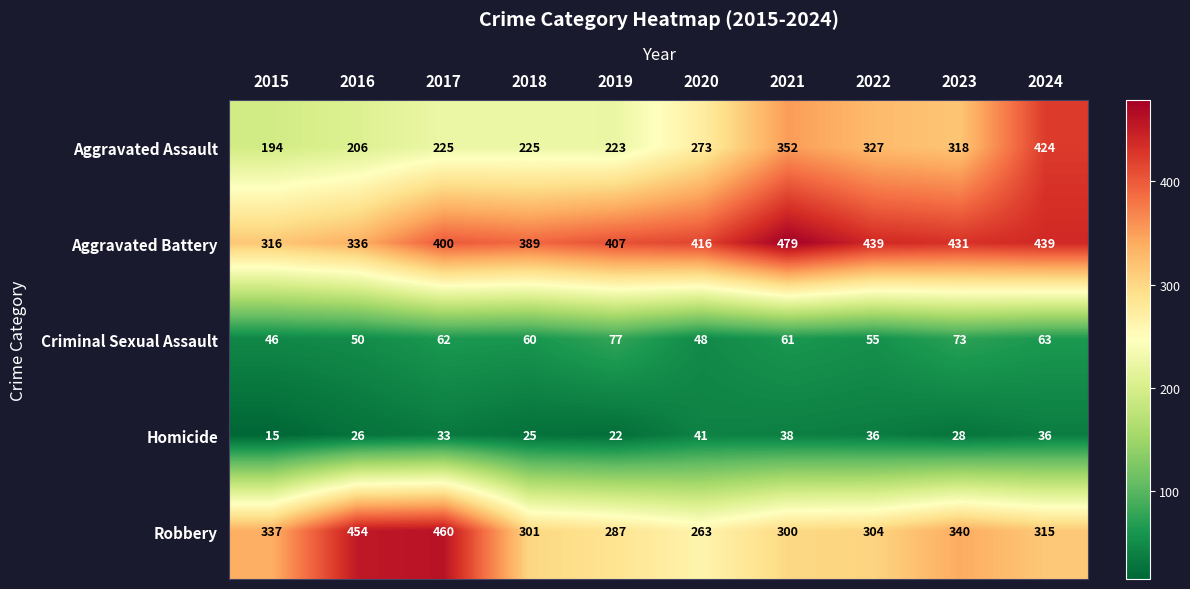

The value of Robbery at 2020 is 263. True or false?

True